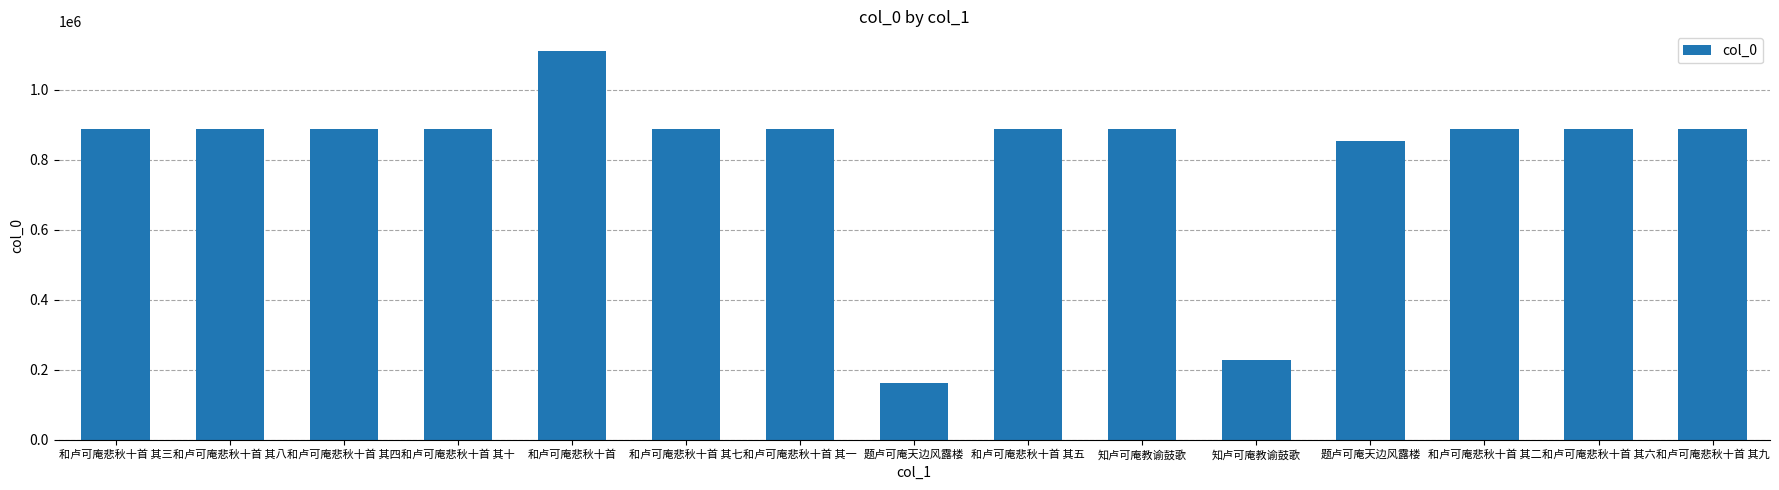

What is the change in value from 和卢可庵悲秋十首 其四 to 和卢可庵悲秋十首 其十?

-6